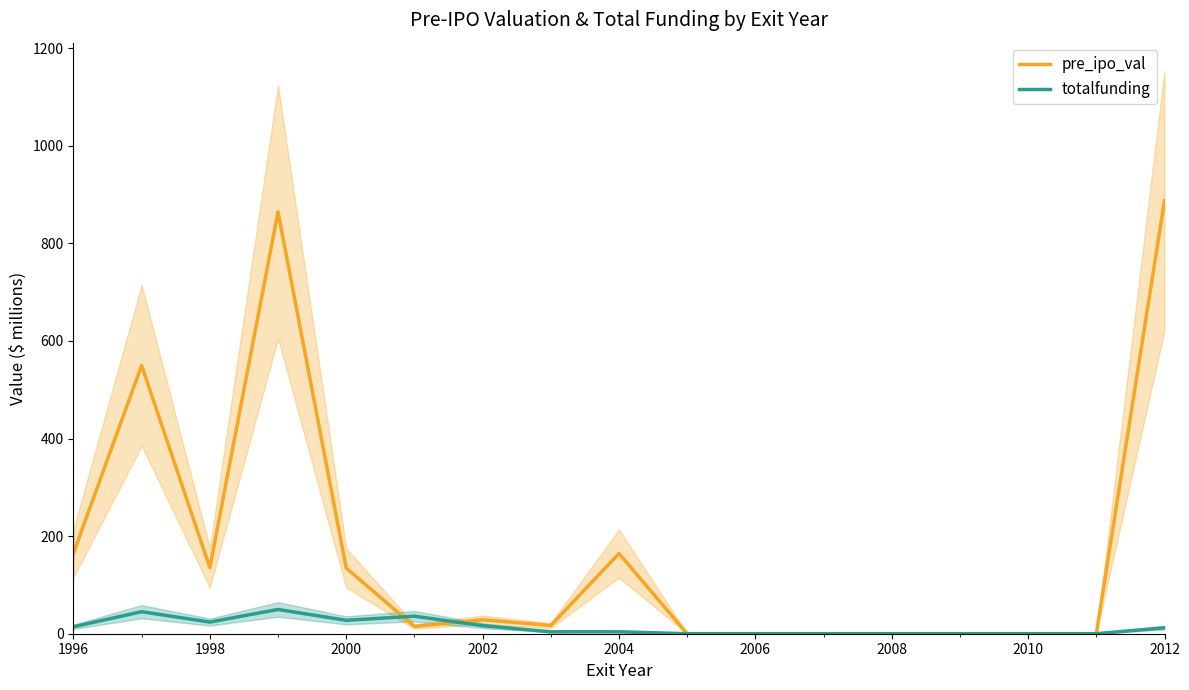

Which series has the largest total across all categories?

pre_ipo_val